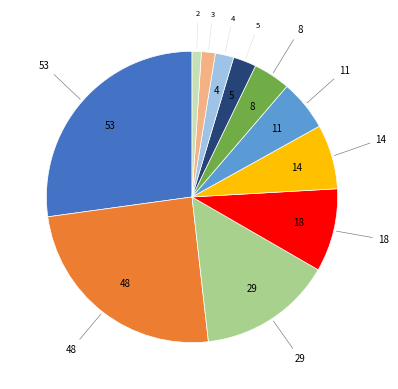

Is there a majority slice in this chart?

No